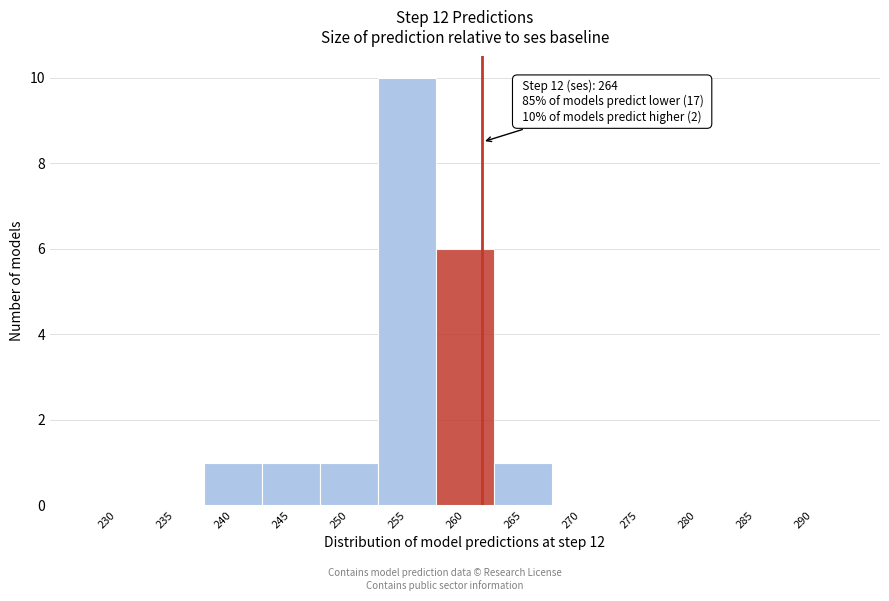

Reading left to right, extract all data points from this chart.

230=0	235=0	240=1	245=1	250=1	255=10	260=6	265=1	270=0	275=0	280=0	285=0	290=0